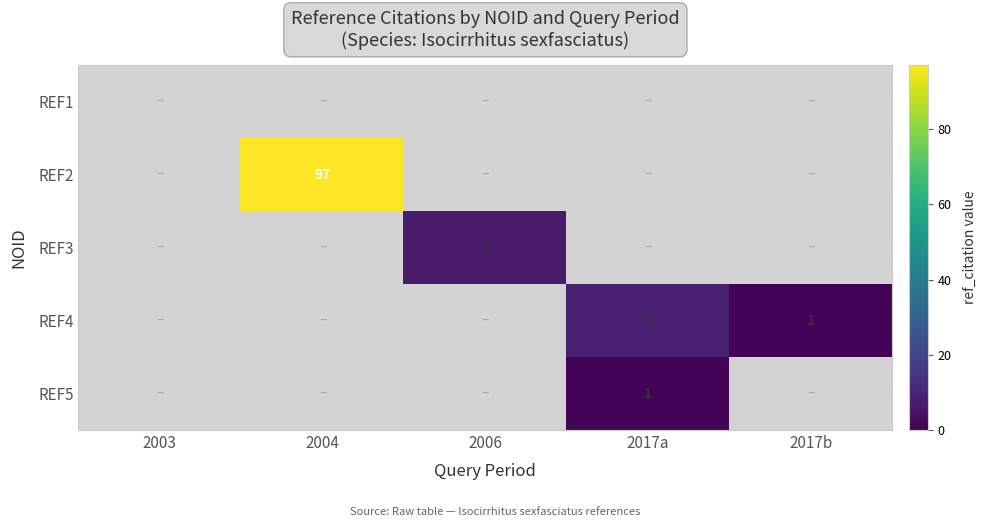

Which series has the largest total across all categories?

REF2